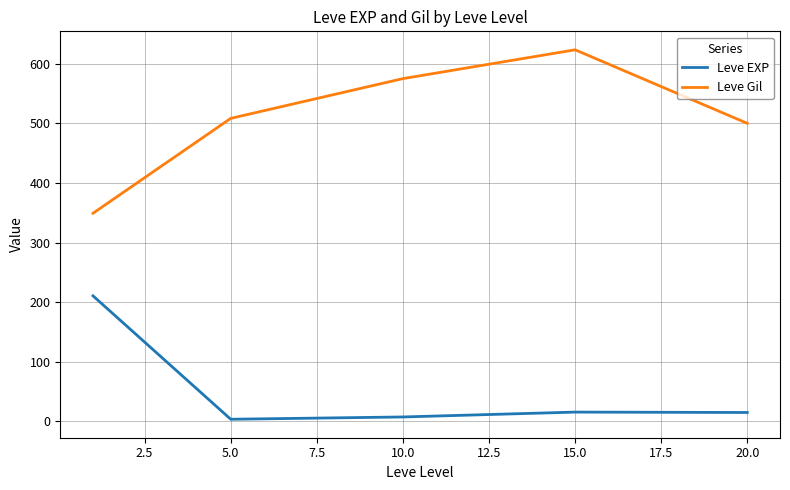

List the series in order of their overall mean, lowest first.

Leve EXP, Leve Gil